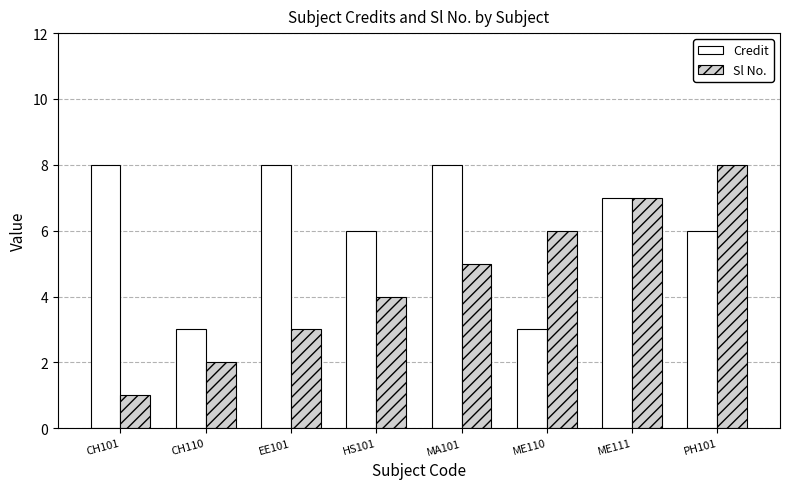

At which label does Sl No. reach its minimum?

CH101